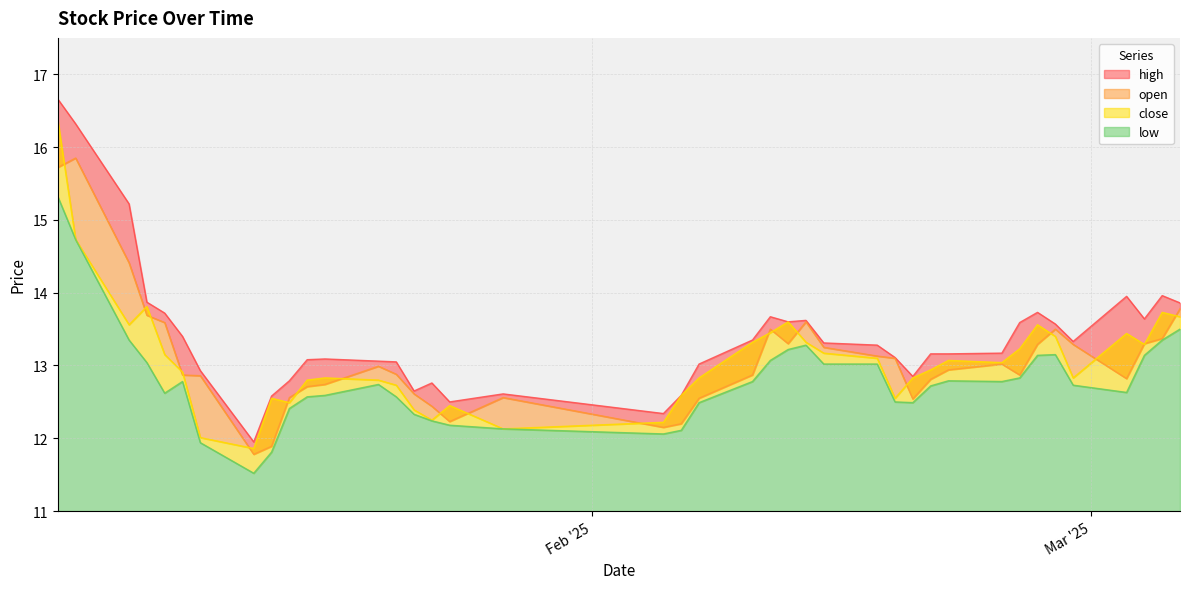

What is the value of the close point at the 11th from the left?

12.8